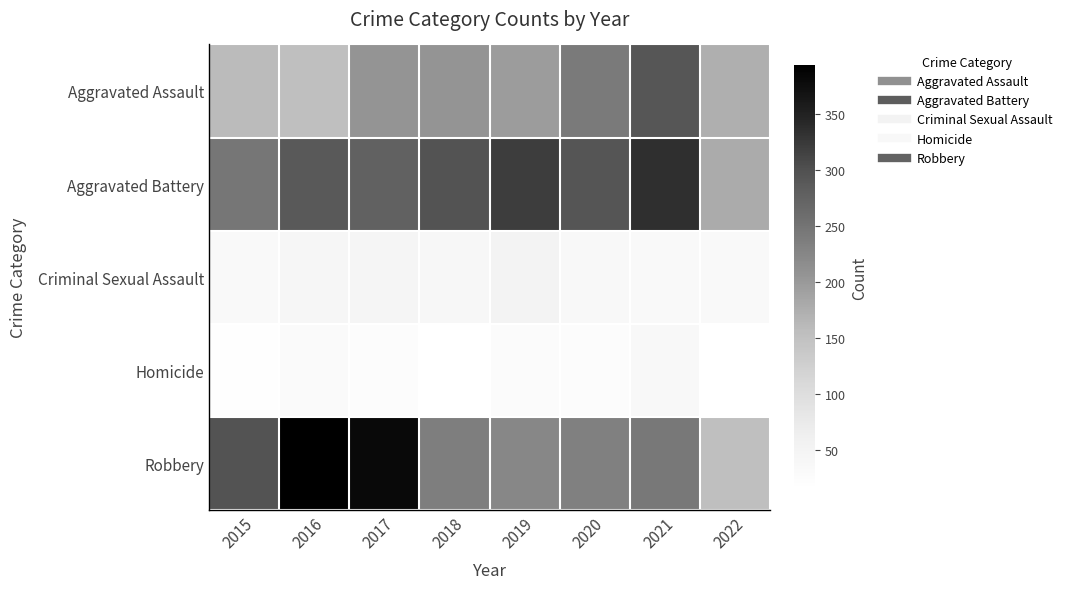

What is the total value across all series at 2021?

942